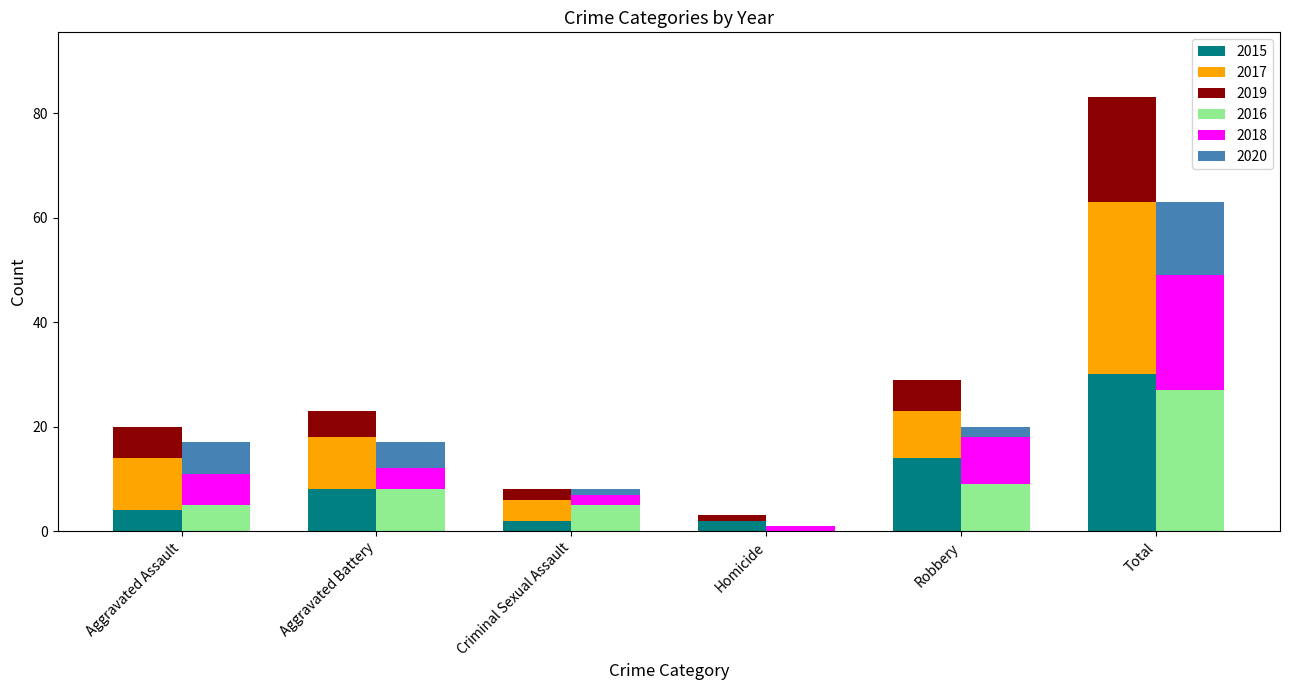

How many bars are there in each group?

6